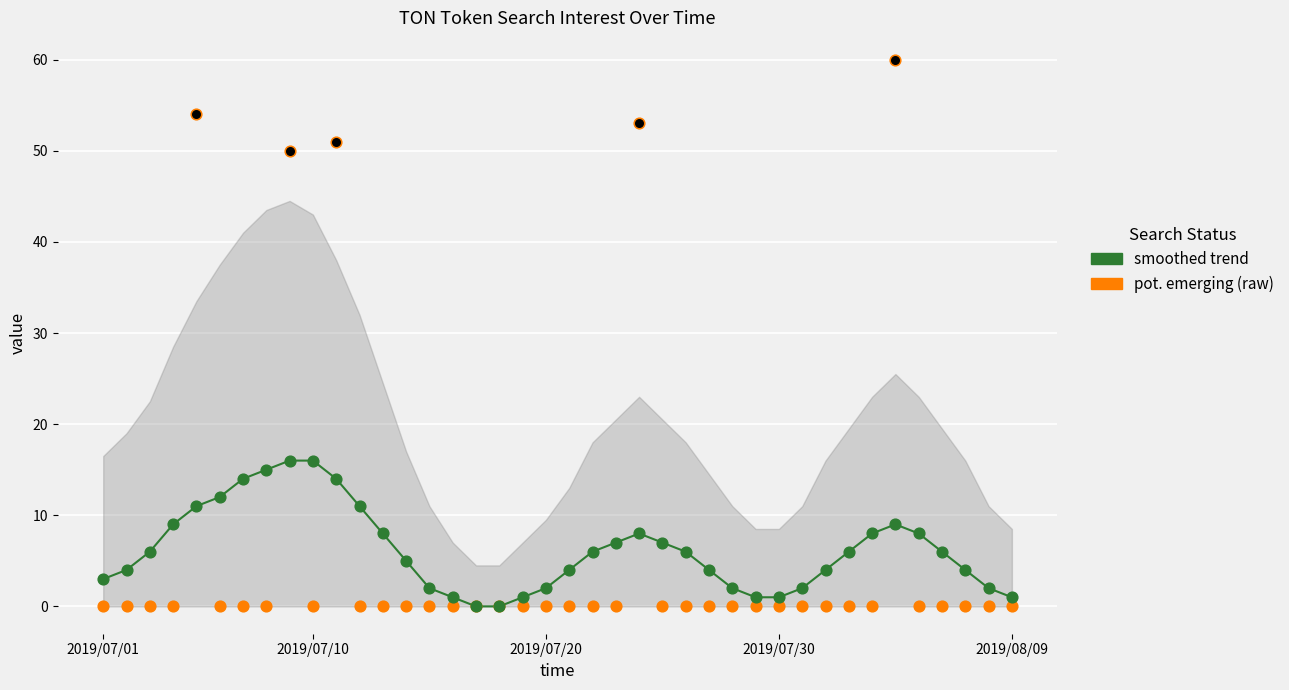

Which series has the largest total across all categories?

pot. emerging (raw)